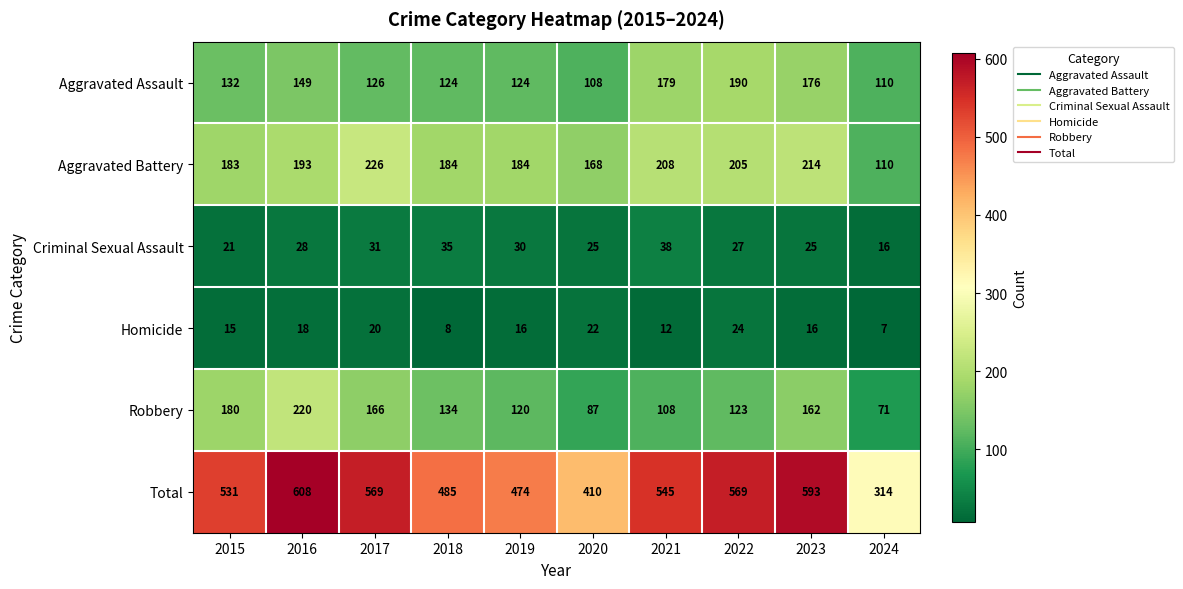

What is the difference between the Aggravated Assault values at 2023 and 2016?

27